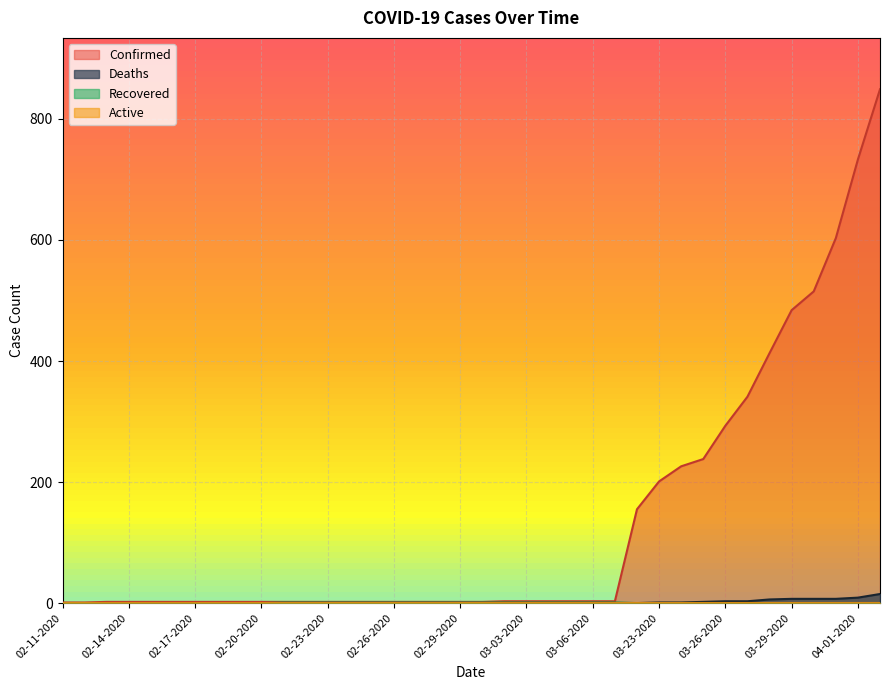

Which series changed the most between 02-21-2020 and 03-27-2020?

Confirmed